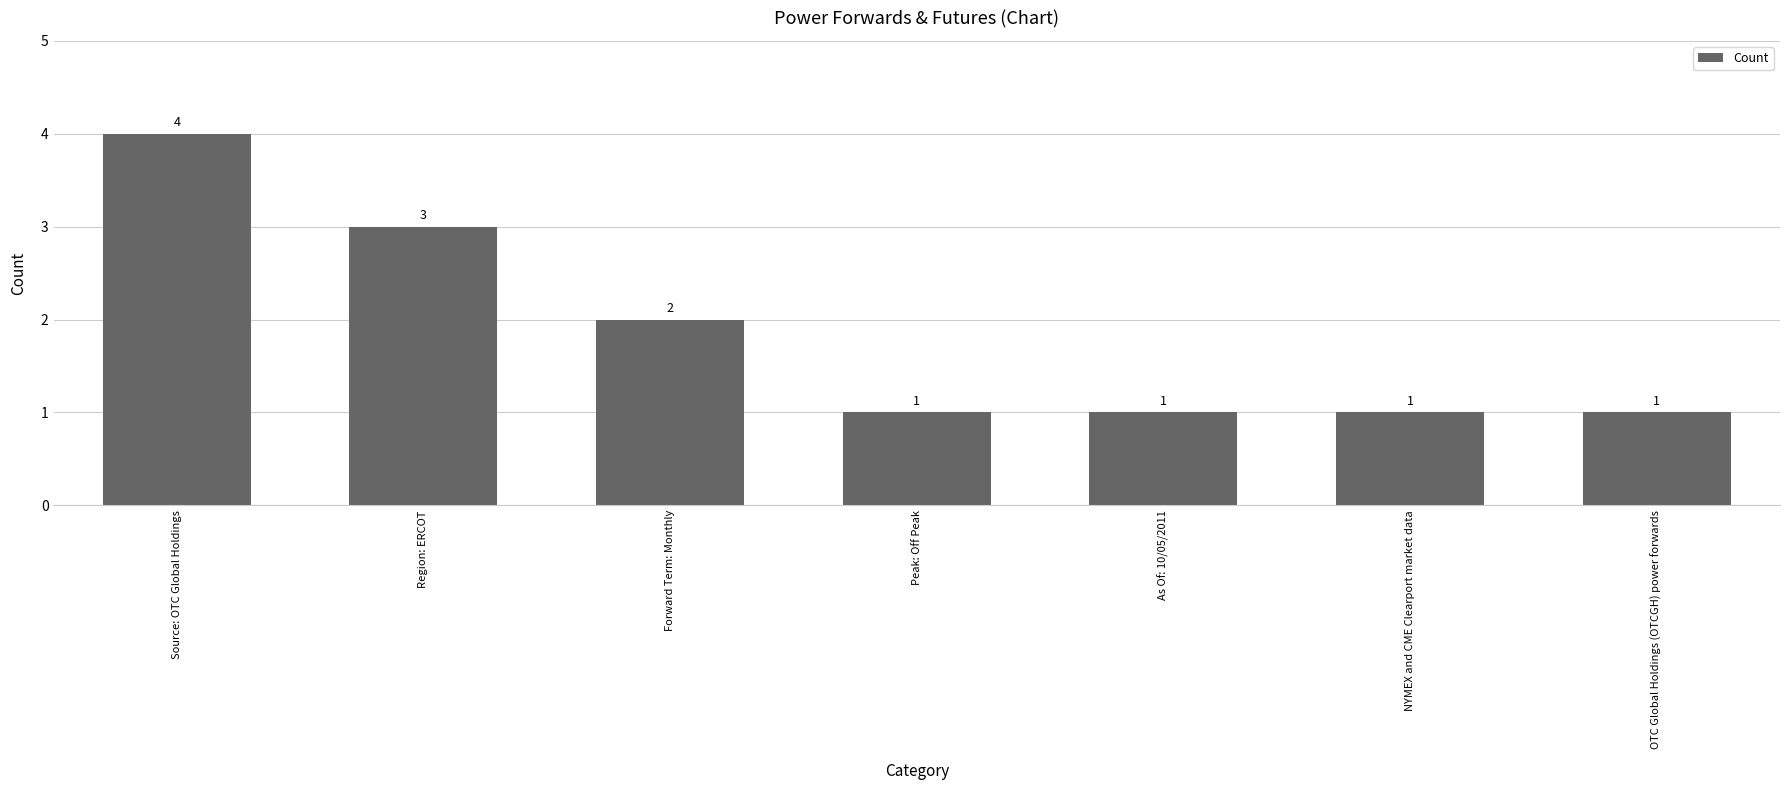

Between Source: OTC Global Holdings and Peak: Off Peak, which is larger?

Source: OTC Global Holdings